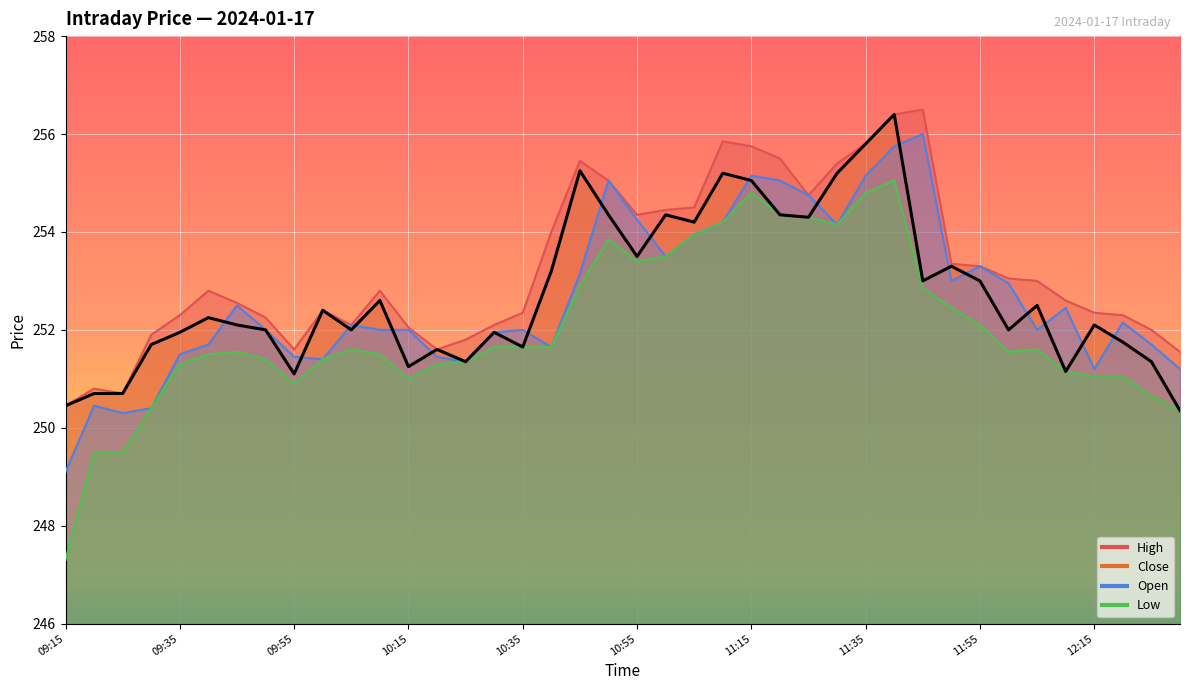

Which series has the largest total across all categories?

High